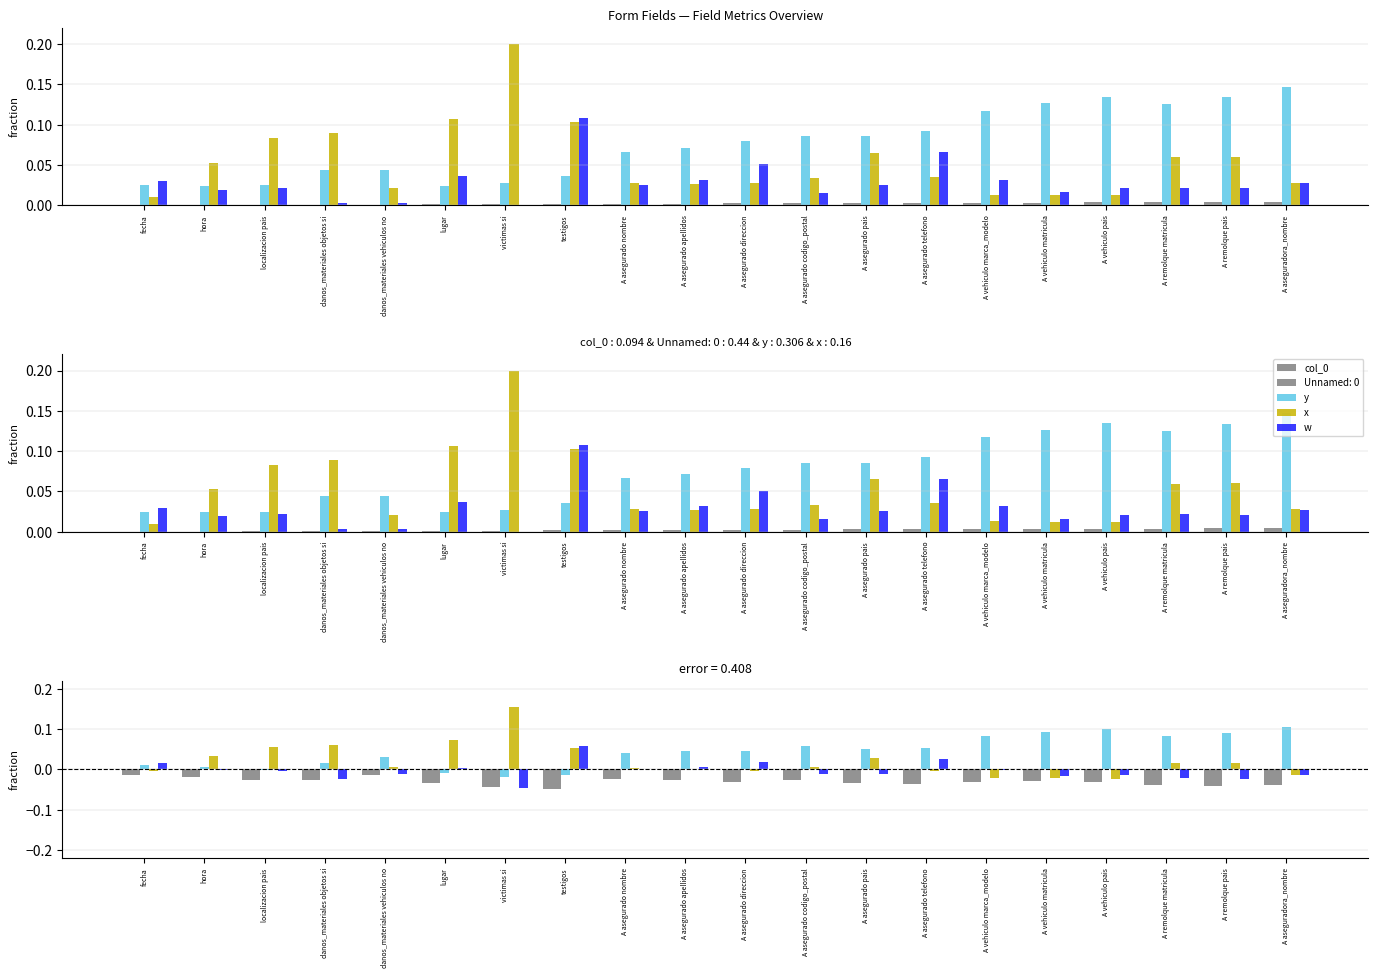

How many categories are shown in the chart?

20